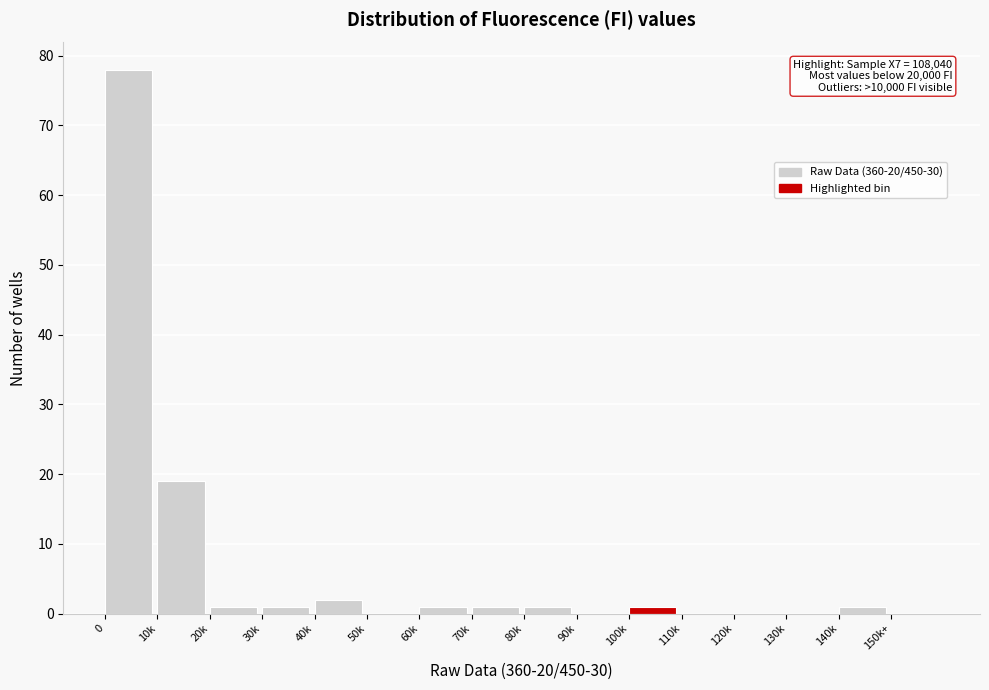

Reading left to right, list all the values displayed in this chart.

0=78	10k=19	20k=1	30k=1	40k=2	50k=0	60k=1	70k=1	80k=1	90k=0	100k=1	110k=0	120k=0	130k=0	140k=1	150k+=0